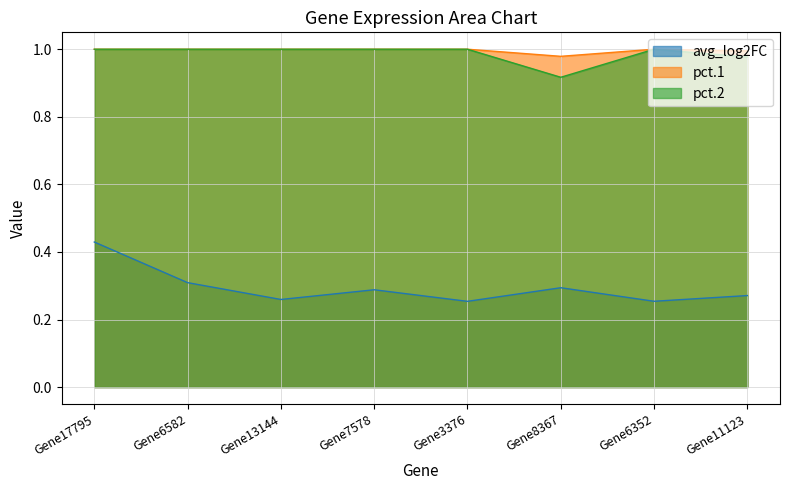

True or false: pct.2 has a value of 1.0 at Gene6352.

True